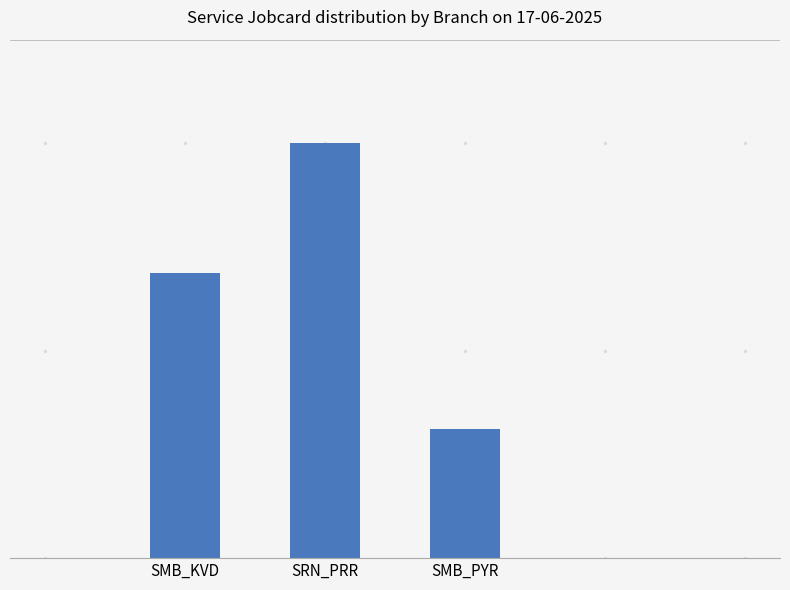

At which category does the chart reach its peak across all series?

SRN_PRR